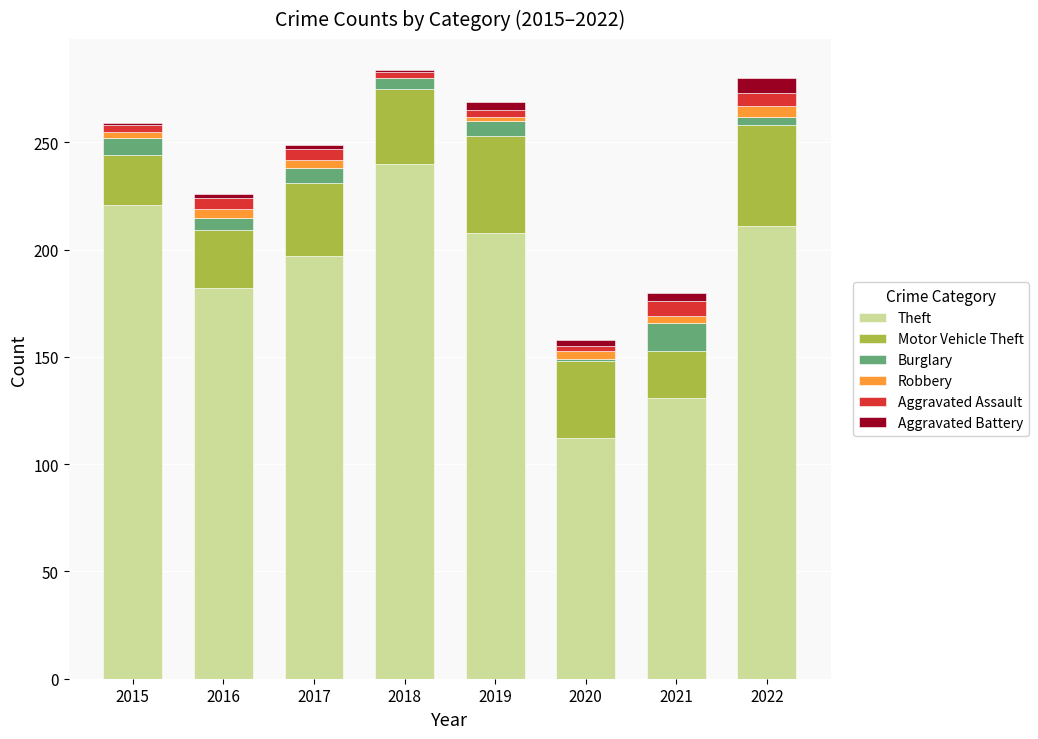

What is the sum of all Theft values?

1502